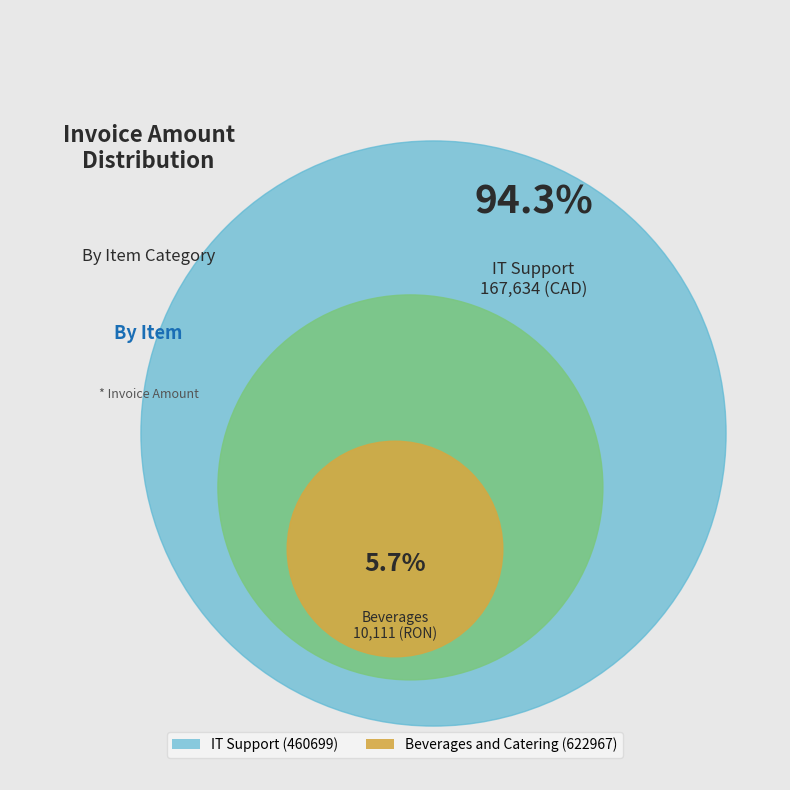

Which has a higher value, Beverages and Catering (622967) or IT Support (460699)?

IT Support (460699)